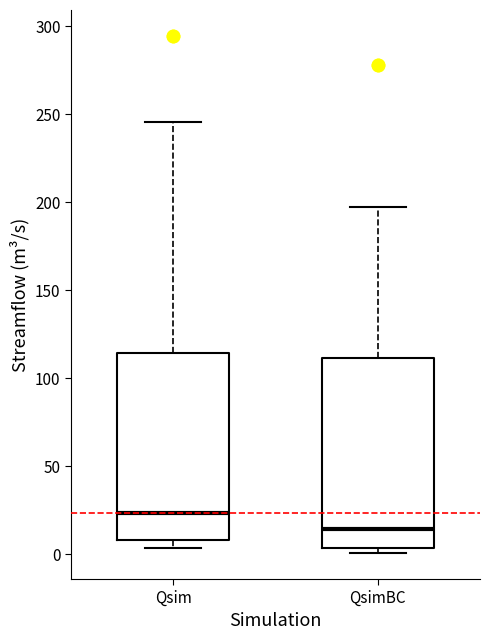

Reading left to right, transcribe this box plot: for each box, give where its median line is, the range the box spans, and where its two whiskers end, as read against the y-axis. The values are not printed on the chart, so give them approximately, as read against the axis.

Qsim: median 25, box 10 to 115, whiskers 5 to 245
QsimBC: median 15, box 5 to 110, whiskers 0 to 195